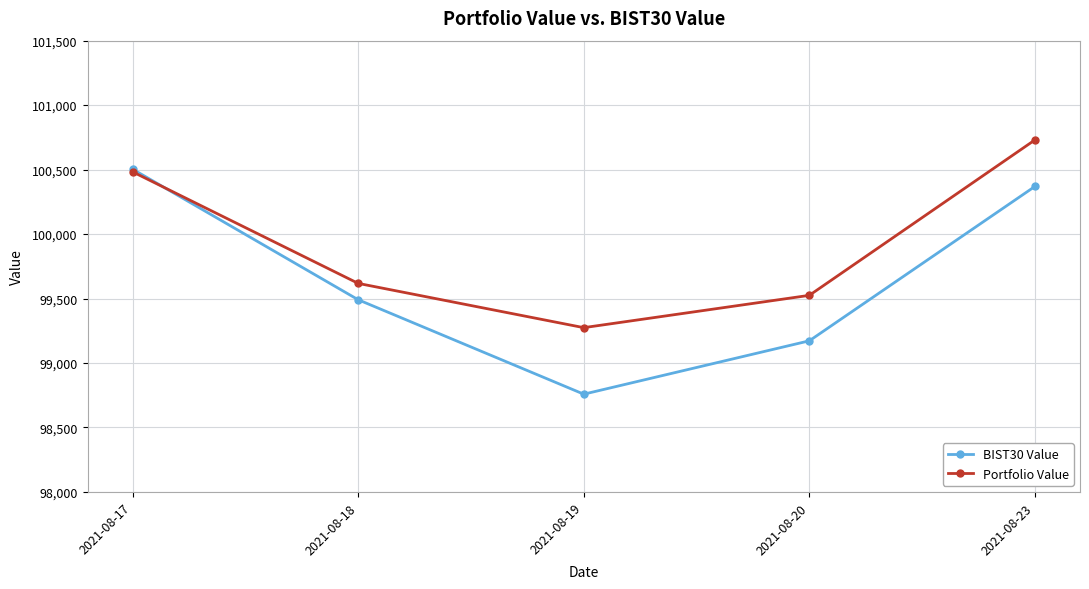

Between 2021-08-17 and 2021-08-20, which series saw the biggest shift?

BIST30 Value